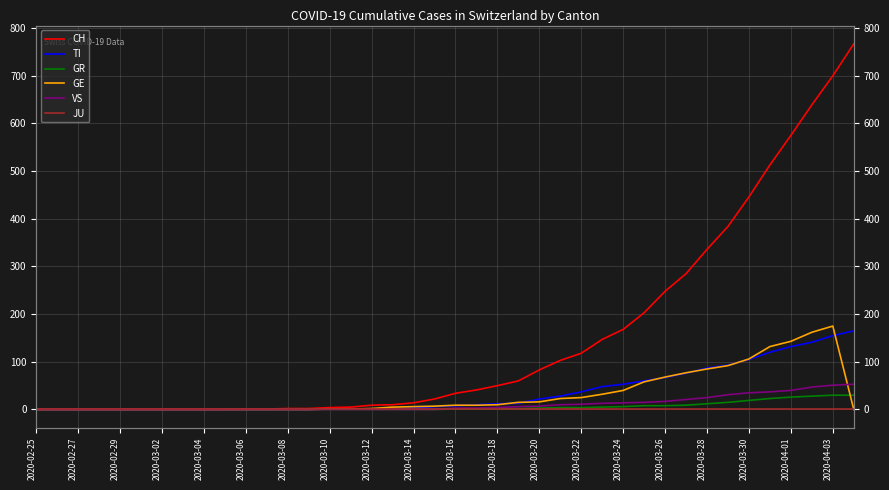

True or false: VS and GR cross at least once.

False